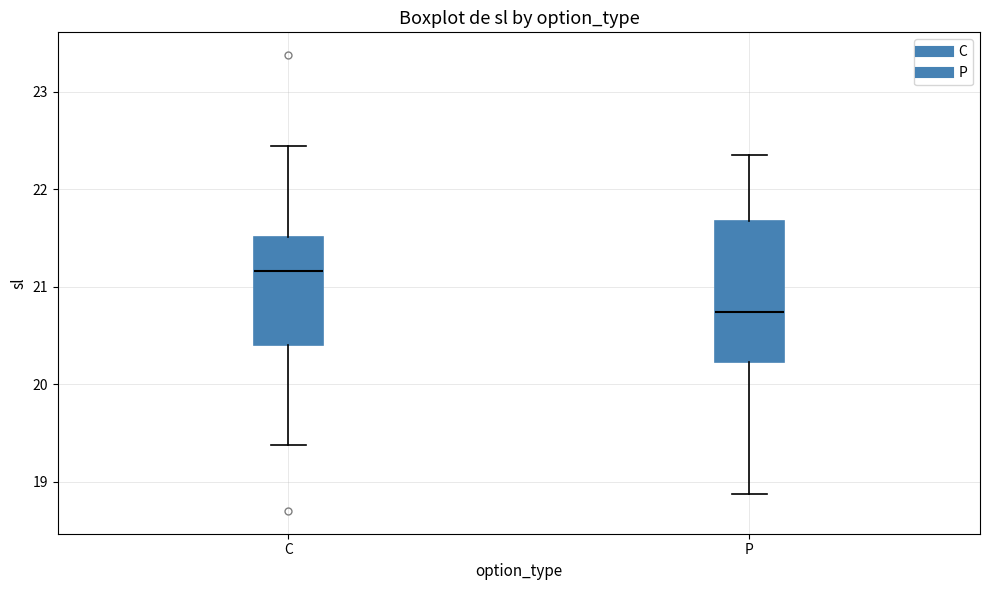

Reading left to right, read every box against the y-axis: the position of its median line, the range the box covers, and the ends of its whiskers. The values are not printed on the chart, so give them approximately, as read against the axis.

C: median 21.2, box 20.4 to 21.5, whiskers 19.4 to 22.4
P: median 20.7, box 20.2 to 21.7, whiskers 18.9 to 22.4